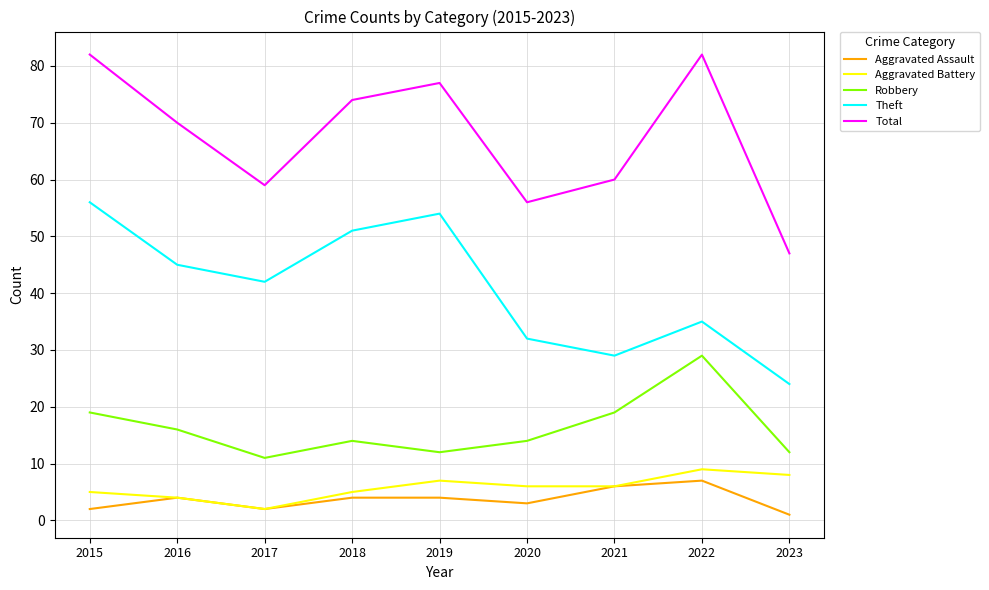

True or false: Robbery has a value of 14 at 2020.

True